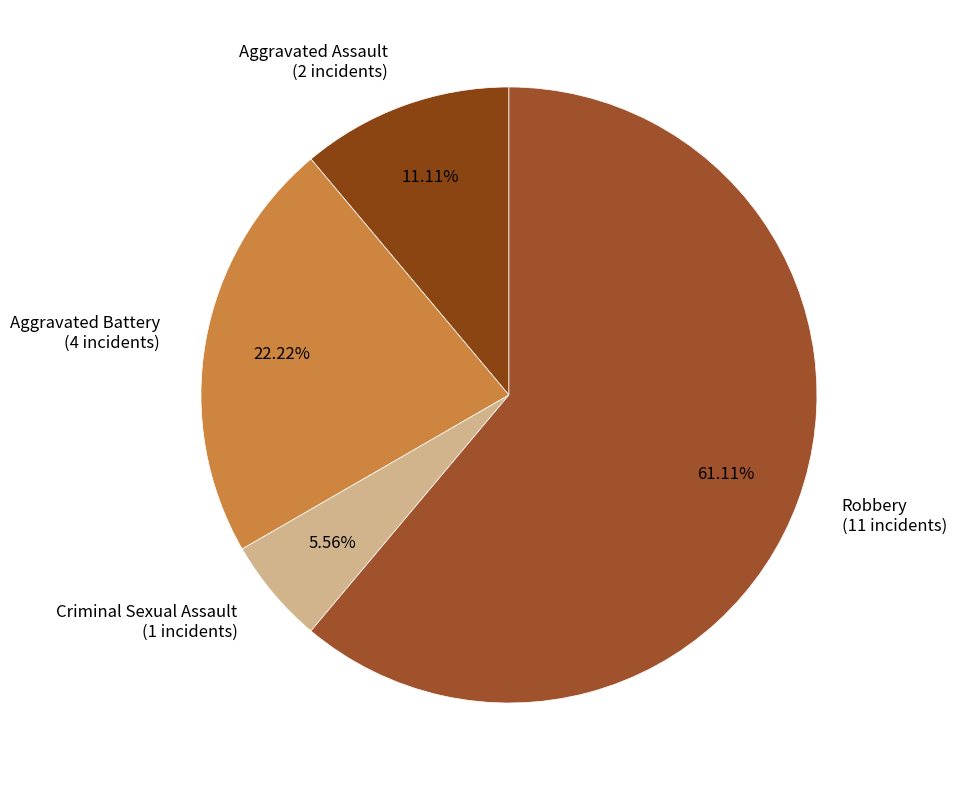

What percentage is NOT represented by Aggravated Assault?

88.9%